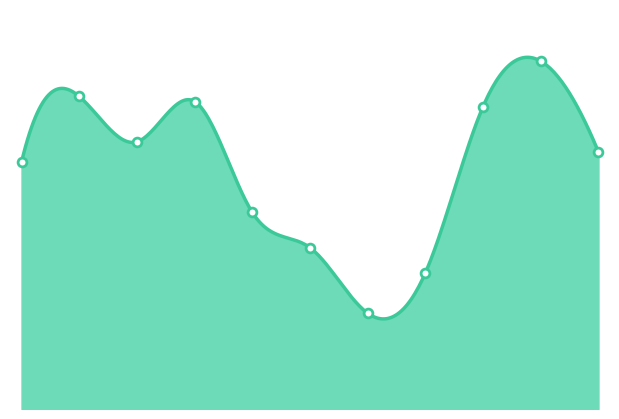

What is the change in value from 2015 to 2016?

+13